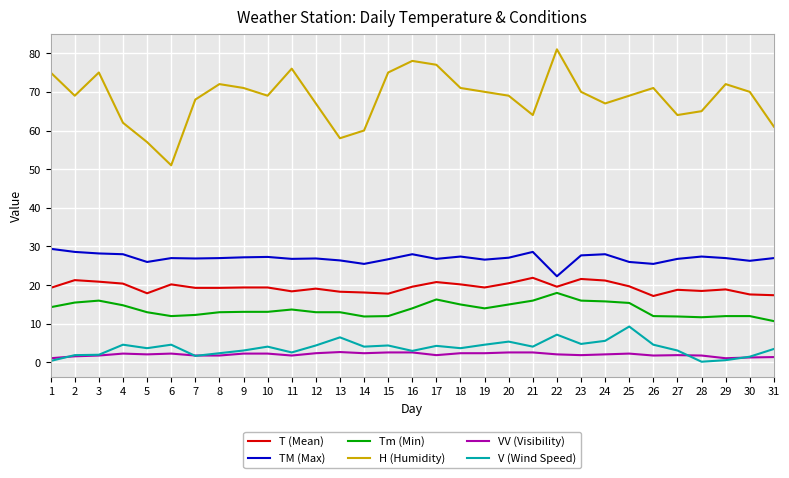

At which label does TM (Max) first exceed 27?

1